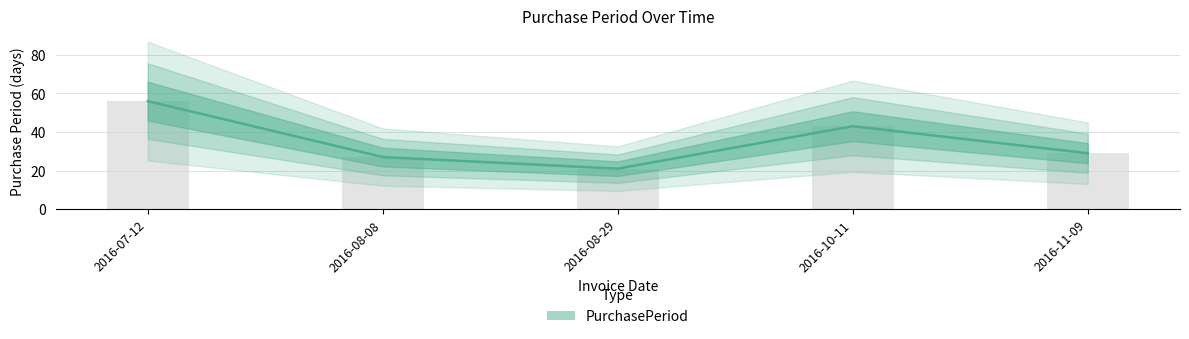

Rank the categories by value from lowest to highest.

2016-08-29, 2016-08-08, 2016-11-09, 2016-10-11, 2016-07-12